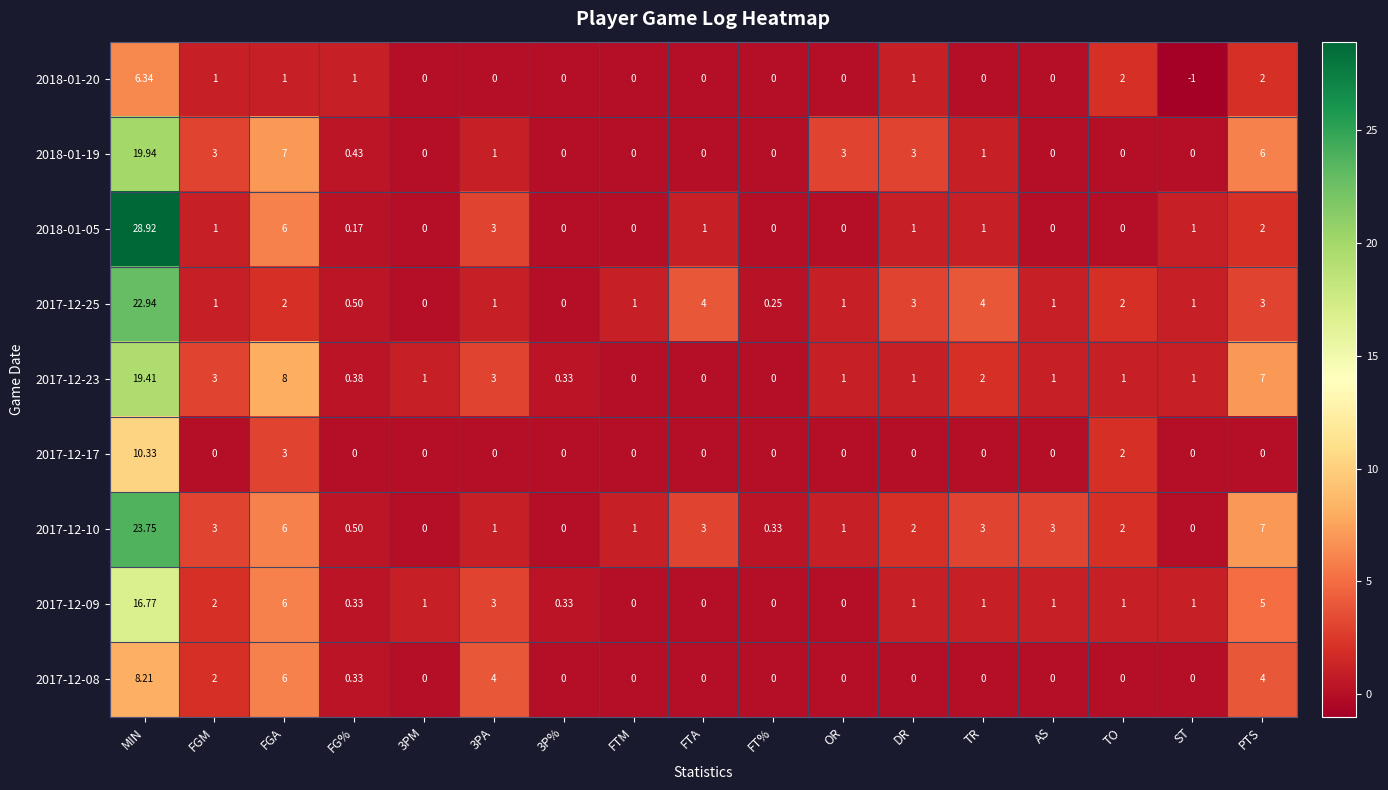

Which label corresponds to the largest value in the chart?

MIN